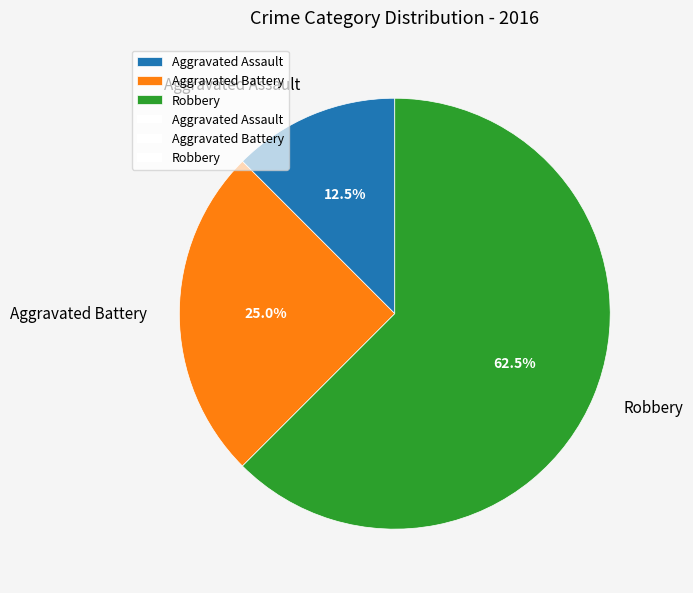

Count the number of slices in the pie.

3